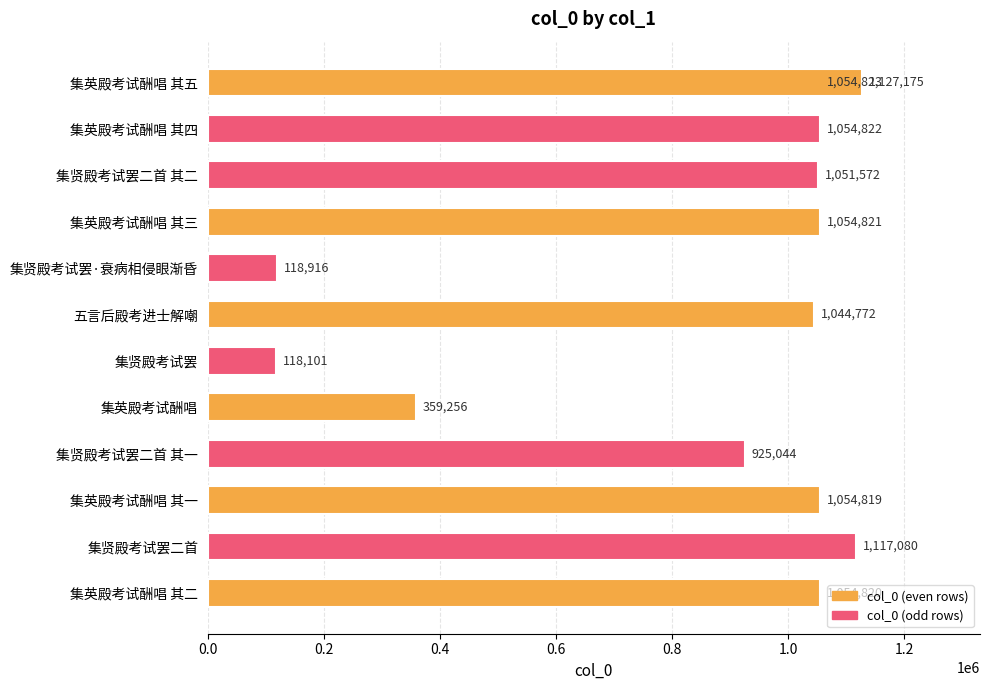

The chart shows a value of 1054821 at 集英殿考试酬唱 其三. True or false?

True